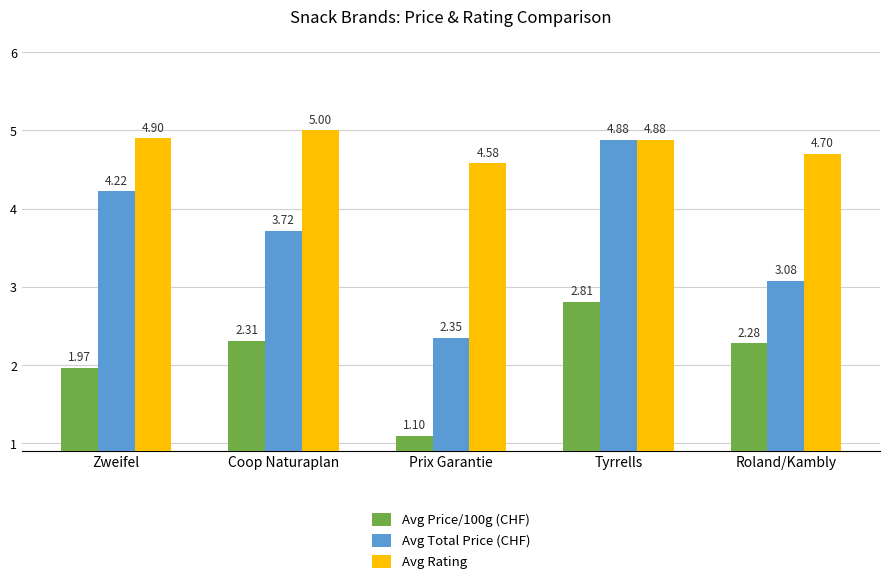

Rank the categories by Avg Rating value from highest to lowest.

Coop Naturaplan, Zweifel, Tyrrells, Roland/Kambly, Prix Garantie